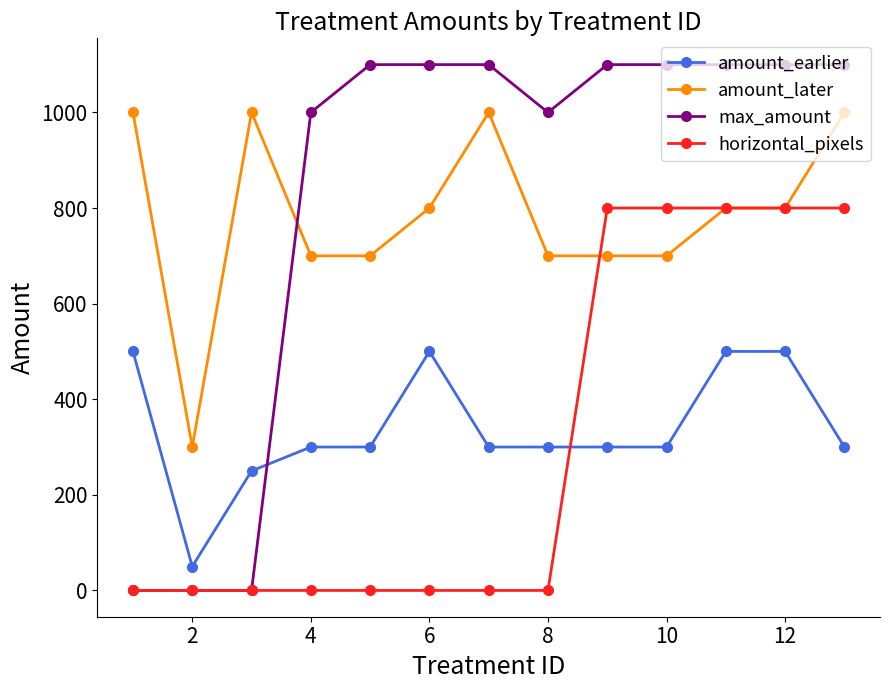

Which series has the largest range (max minus min)?

max_amount